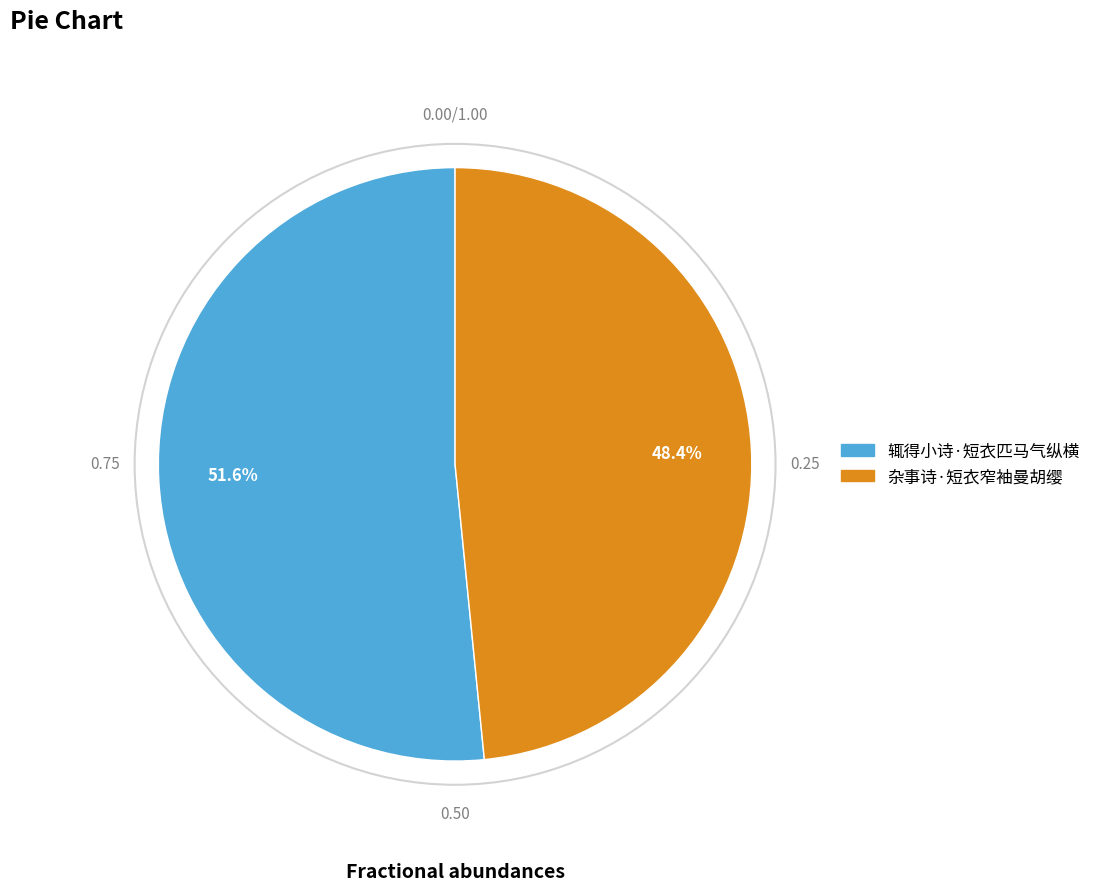

How much of the chart is everything except 杂事诗·短衣窄袖曼胡缨?

51.6%